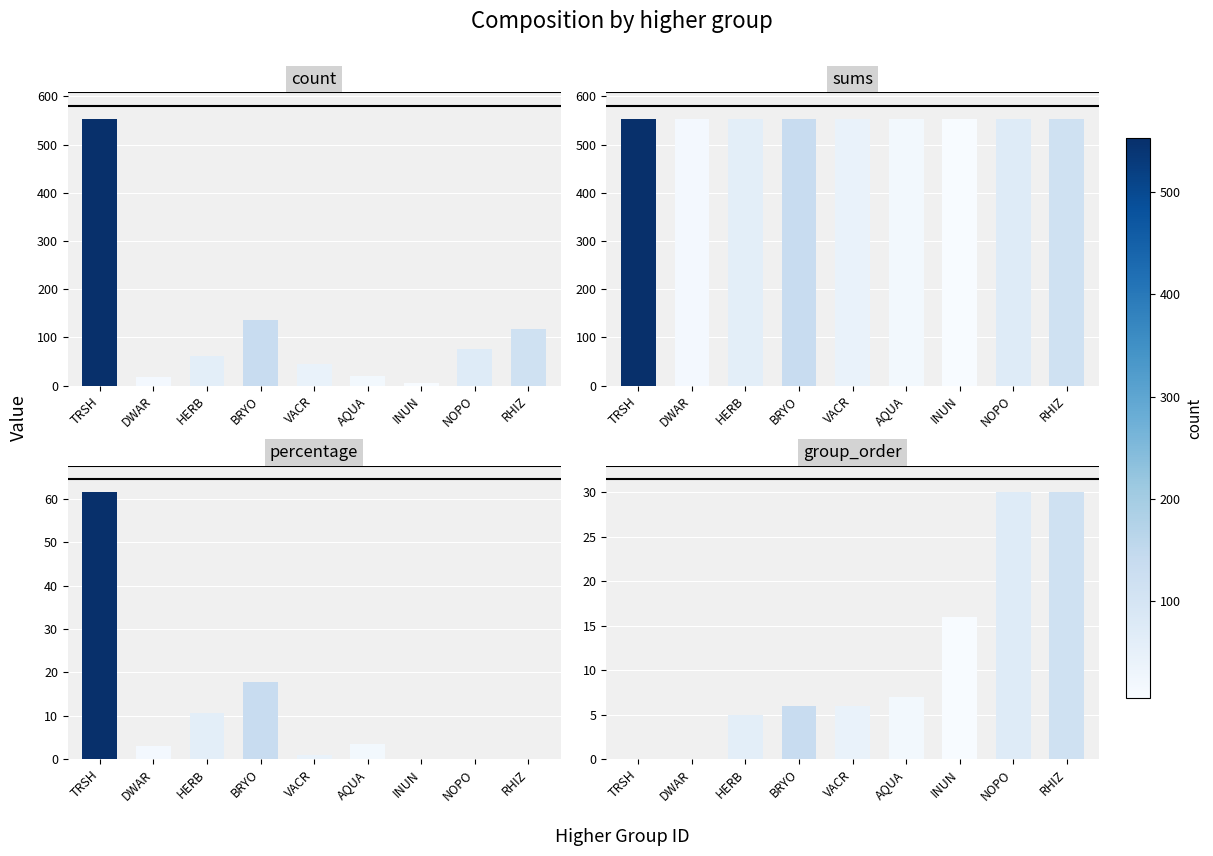

At which label does percentage first exceed 3?

TRSH